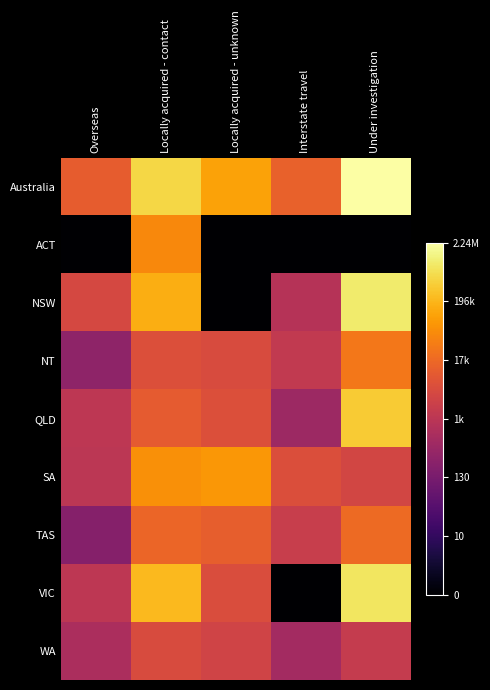

List the series in order of their peak value, lowest first.

WA, TAS, NT, ACT, SA, QLD, VIC, NSW, Australia